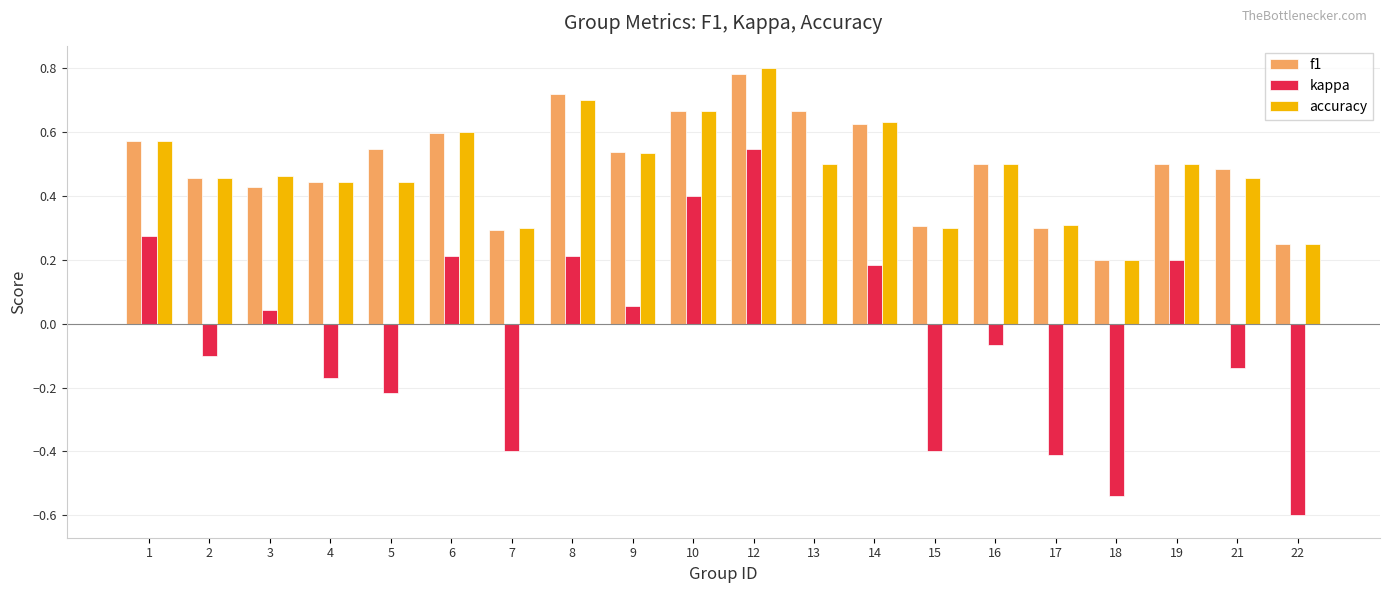

Is it true that f1 equals 0.3 at 18?

False